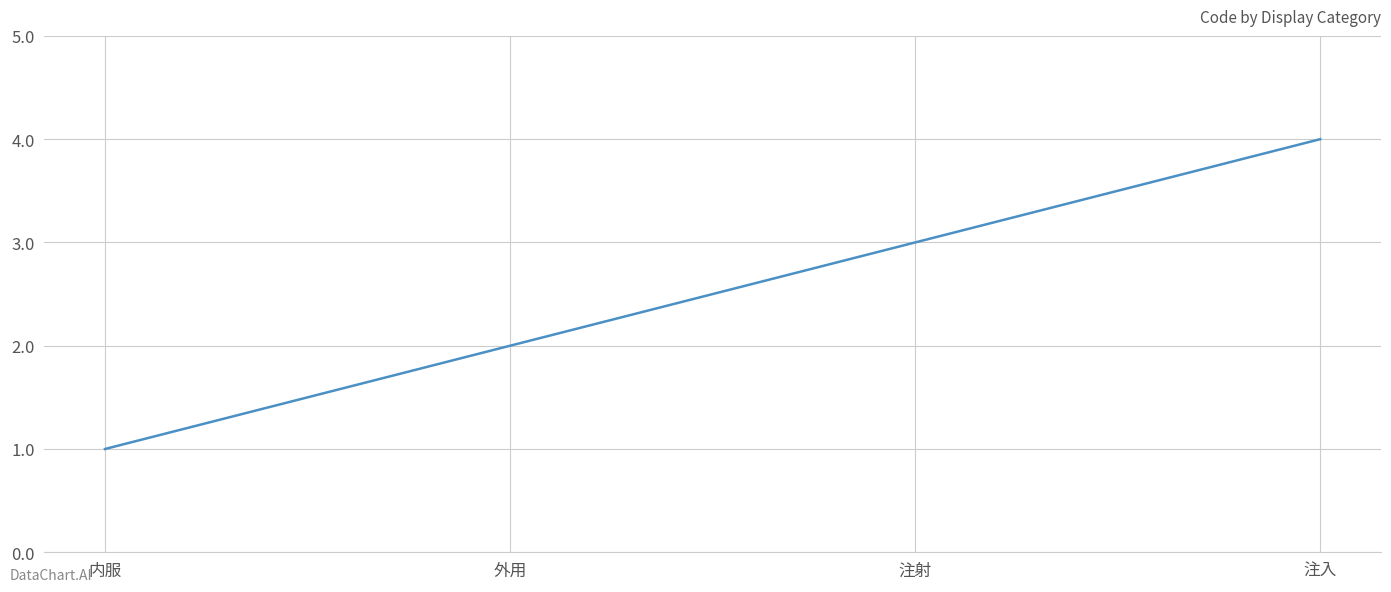

What position from the right is 注入?

1